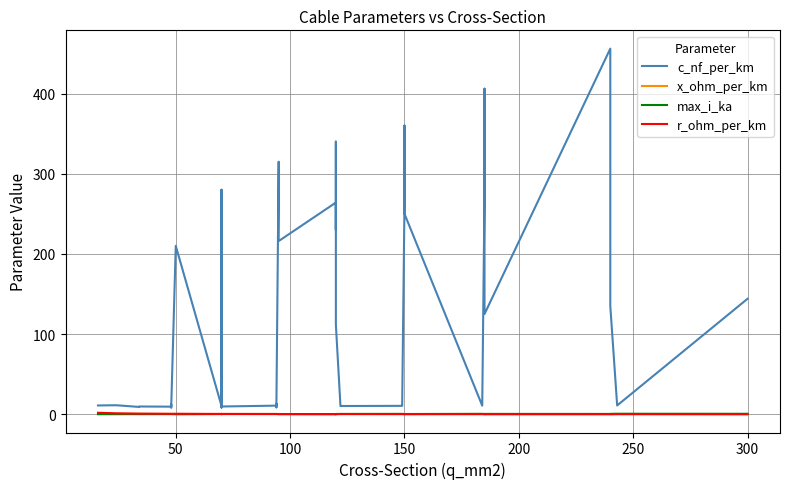

Reading left to right, list all the values displayed in this chart.

c_nf_per_km: 11.0	11.2	9.2	9.7	9.5	12.2	10.1	8.0	210.0	10.4	280.0	190.0	8.4	9.7	10.8	13.2	8.7	10.0	315.0	216.0	264.0	230.0	340.0	112.0	11.1	10.3	10.5	11.2	261.0	360.0	250.0	10.8	273.0	406.0	125.0	456.0	304.0	135.0	11.0	144.0
x_ohm_per_km: 0.3	0.3	0.4	0.4	0.4	0.3	0.3	0.5	0.1	0.3	0.1	0.1	0.5	0.4	0.3	0.3	0.4	0.3	0.1	0.1	0.1	0.1	0.1	0.2	0.3	0.3	0.3	0.3	0.1	0.1	0.1	0.3	0.1	0.1	0.2	0.1	0.1	0.1	0.3	0.1
max_i_ka: 0.1	0.1	0.2	0.2	0.2	0.2	0.2	0.2	0.1	0.3	0.2	0.2	0.3	0.3	0.3	0.3	0.3	0.3	0.2	0.3	0.2	0.3	0.3	0.4	0.4	0.4	0.5	0.5	0.3	0.3	0.3	0.5	0.4	0.4	0.5	0.4	0.4	0.5	0.6	0.6
r_ohm_per_km: 1.9	1.2	0.8	0.8	0.6	0.6	0.6	0.6	0.6	0.4	0.4	0.4	0.4	0.4	0.3	0.3	0.3	0.3	0.3	0.3	0.2	0.3	0.3	0.2	0.2	0.2	0.2	0.2	0.2	0.2	0.2	0.2	0.2	0.2	0.1	0.1	0.1	0.1	0.1	0.1